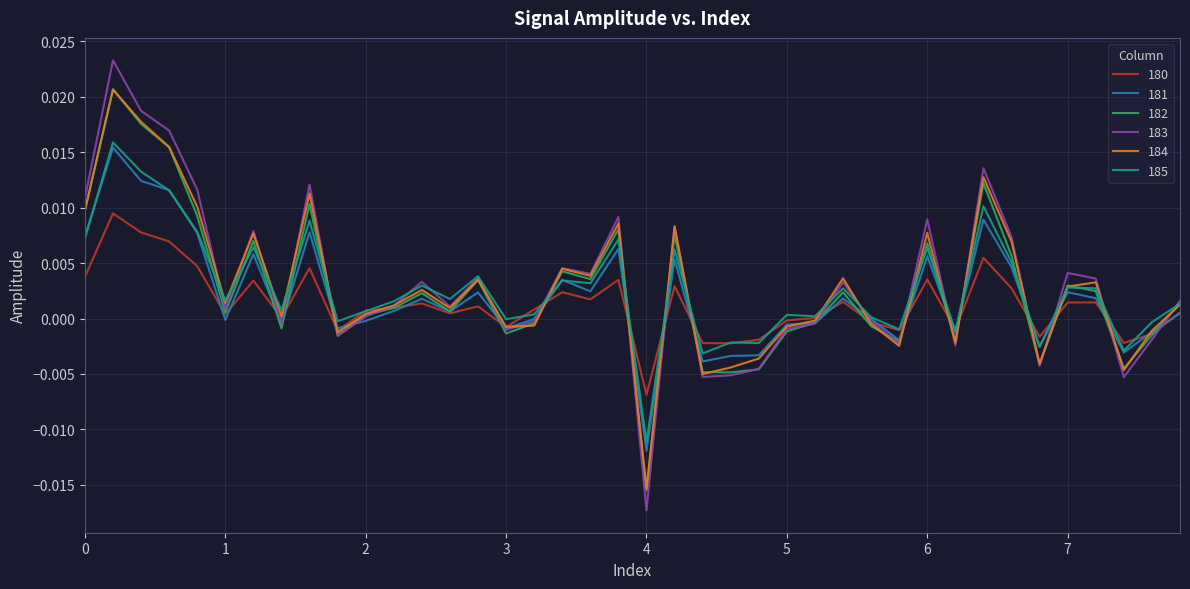

How many values in 184 are below zero?

15